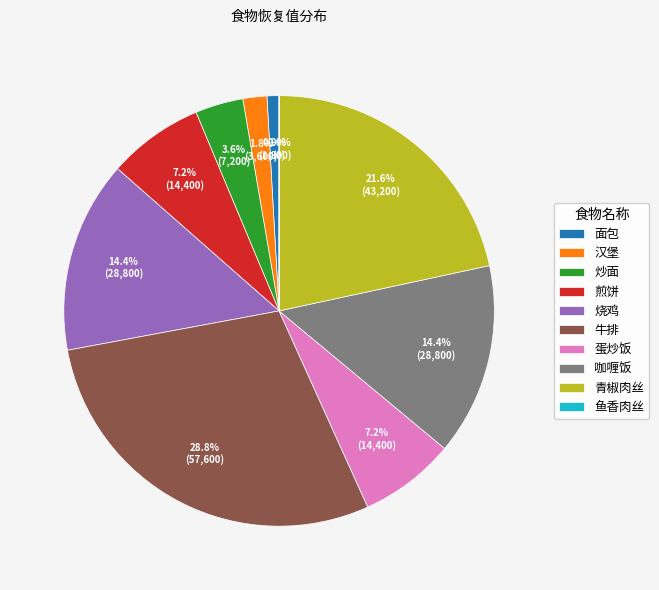

Between 咖喱饭 and 汉堡, which is larger?

咖喱饭